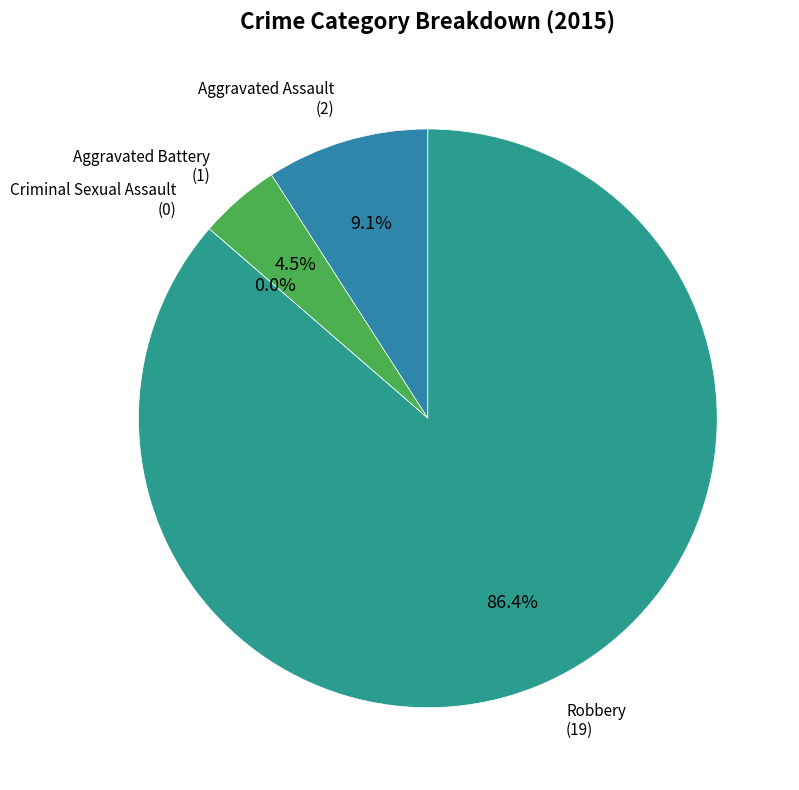

What is the change in value from Aggravated Assault to Robbery?

+17